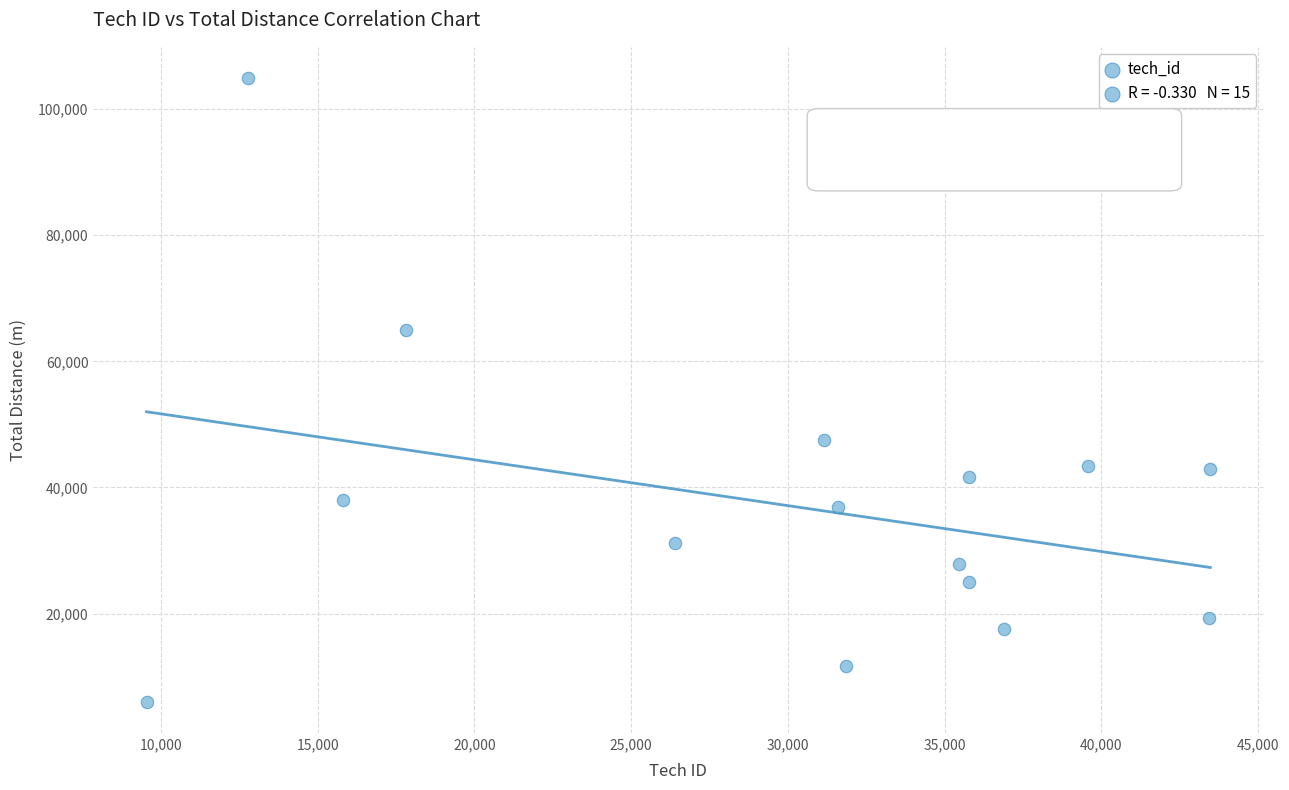

What Y value in the scatter plot is closest to 55464?

47497